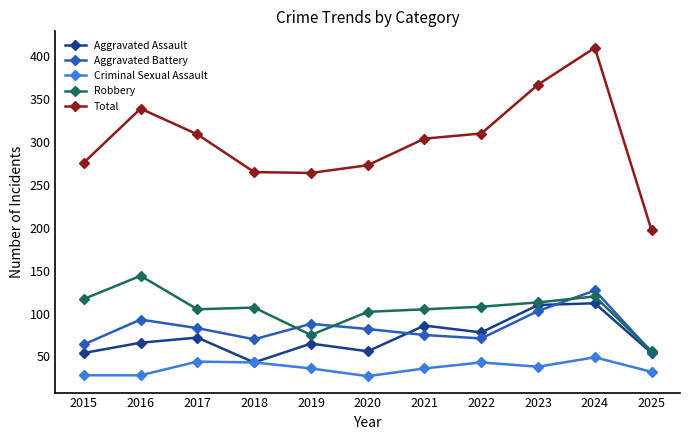

True or false: Aggravated Assault has a value of 54 at 2025.

True